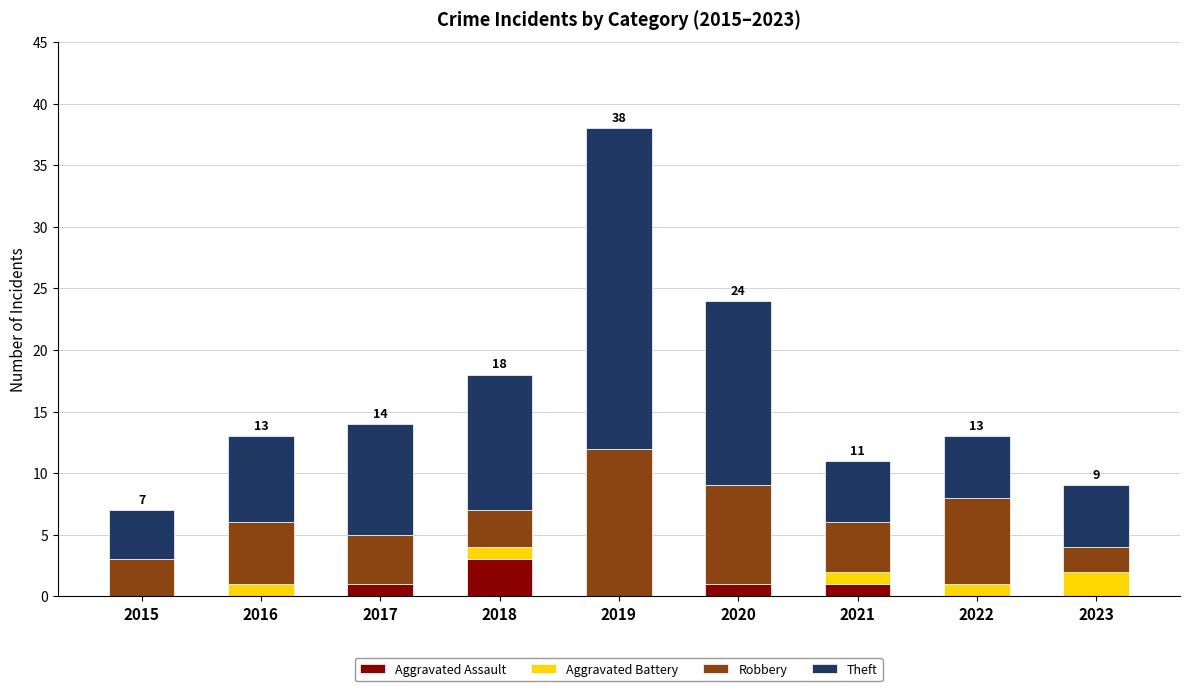

What is the total value across all series at 2022?

13